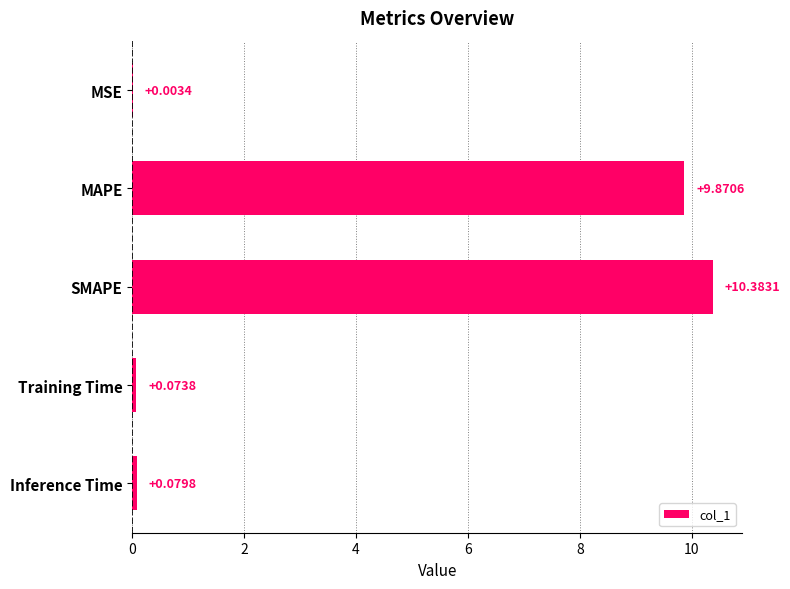

What is the sum of all values?

20.4